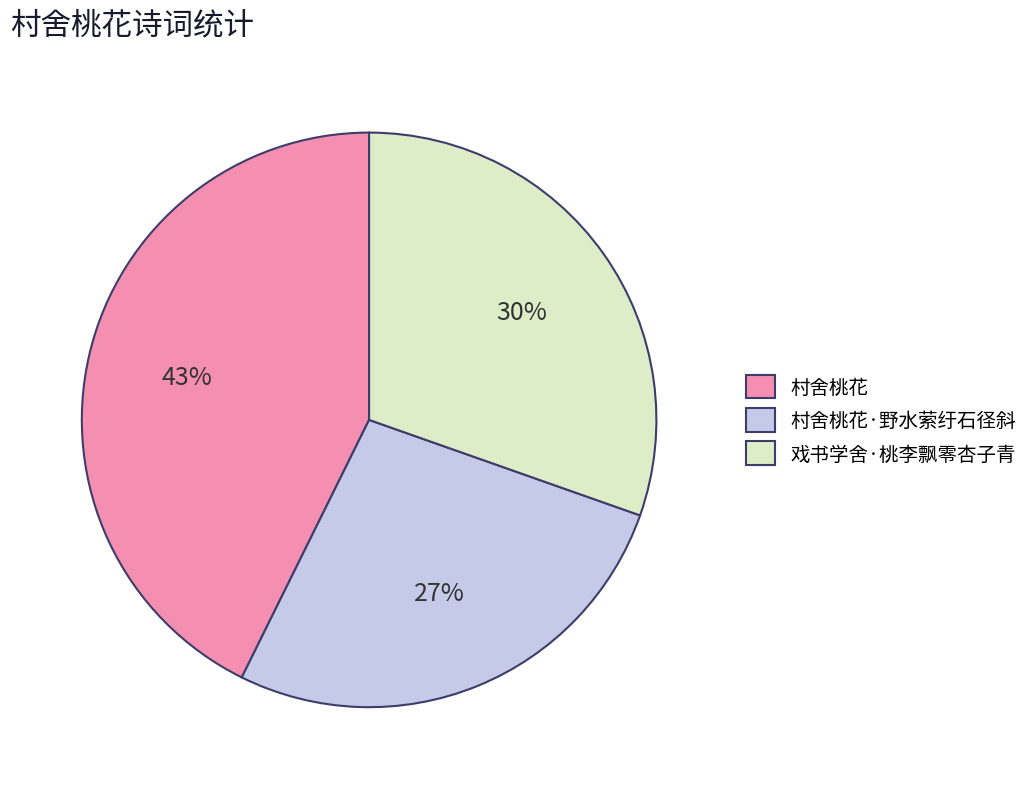

To the nearest percent, what portion does 村舍桃花·野水萦纡石径斜 represent?

27%